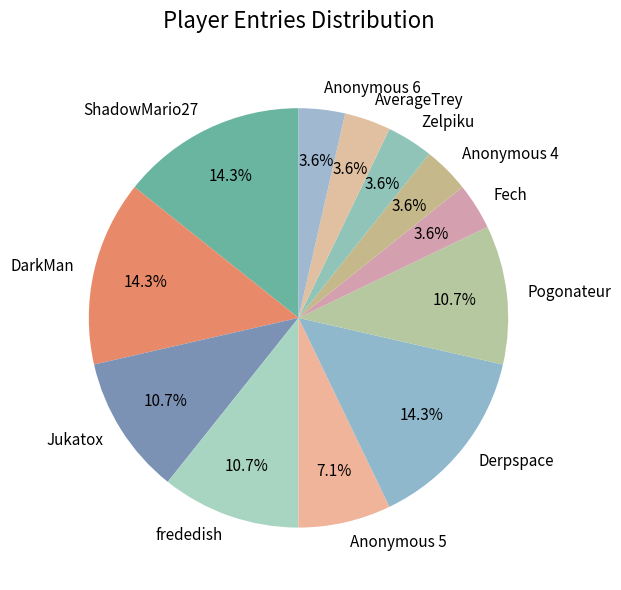

Combined, do Zelpiku and ShadowMario27 account for over 50%?

No